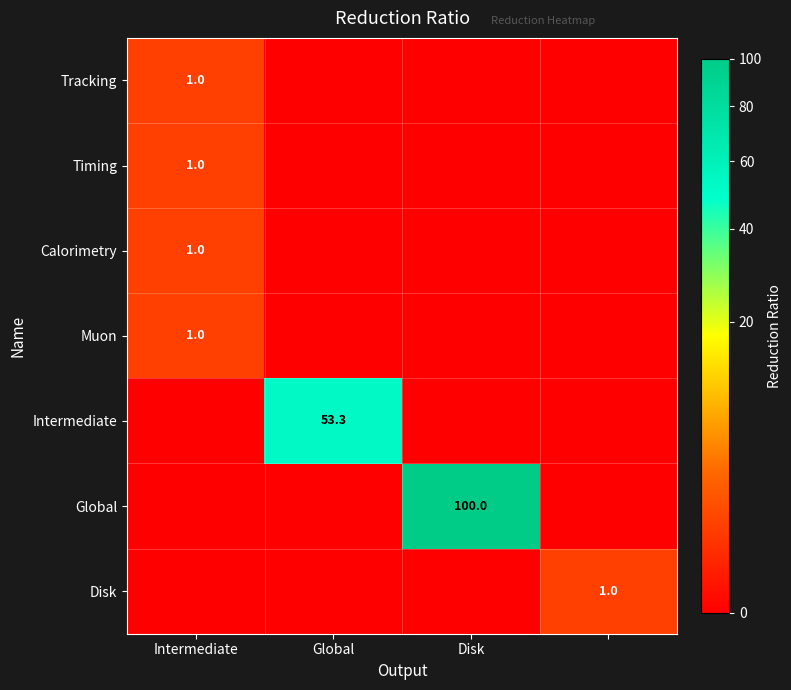

Count the number of categories in the chart.

4